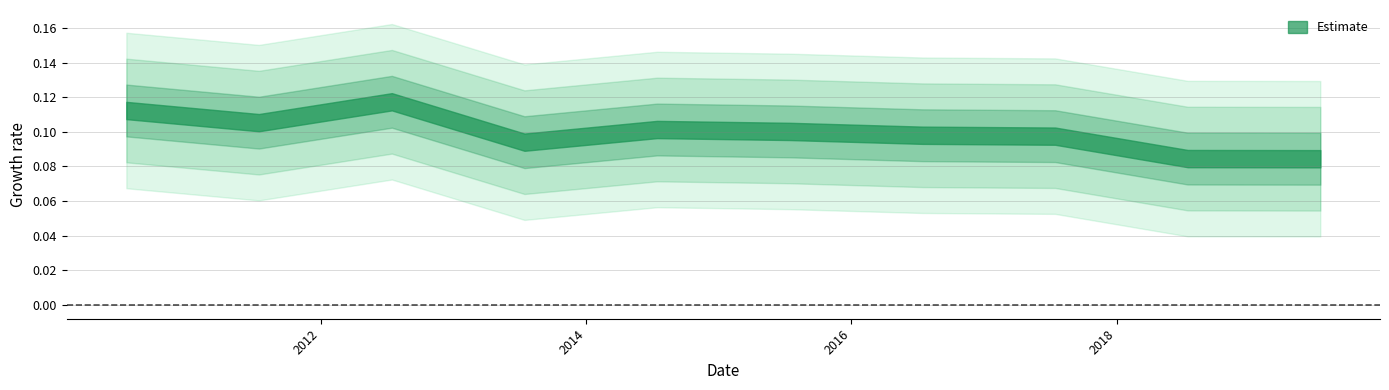

What is the approximate value at 2014-07-15?

0.1